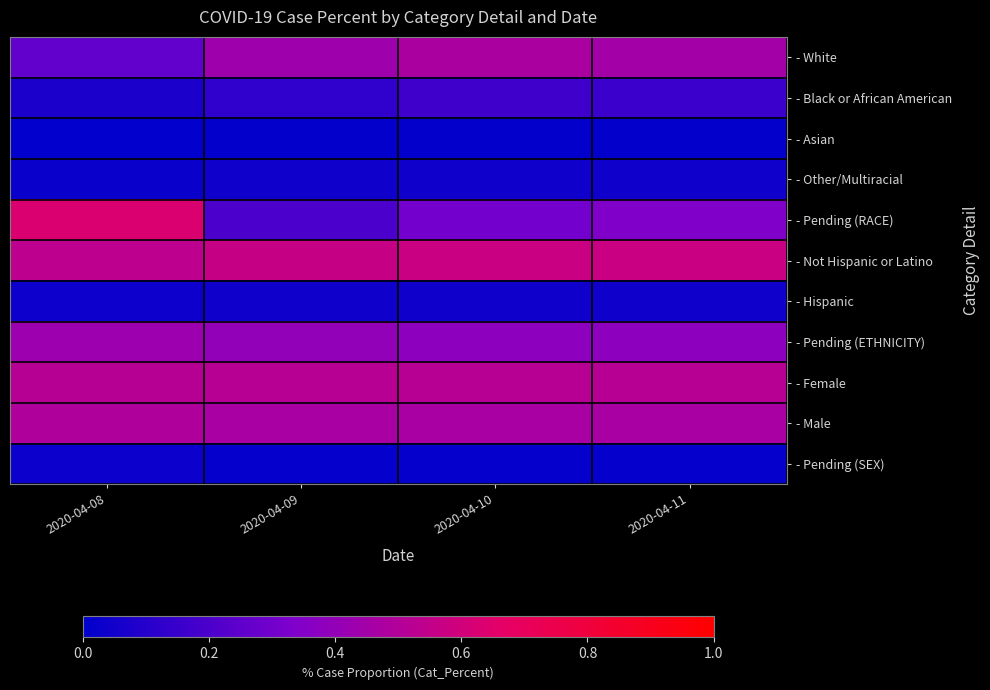

At which category is the sum across all series the highest?

2020-04-08